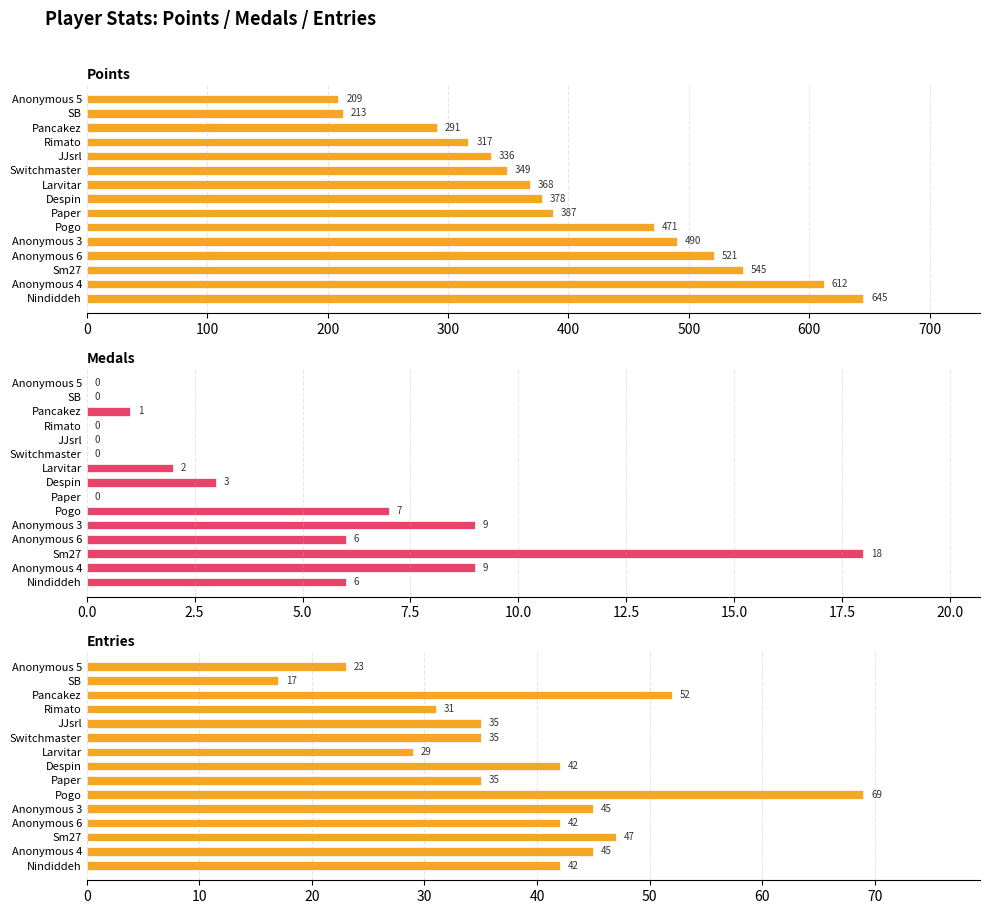

What are all the series names shown in the legend?

Points, Medals, Entries